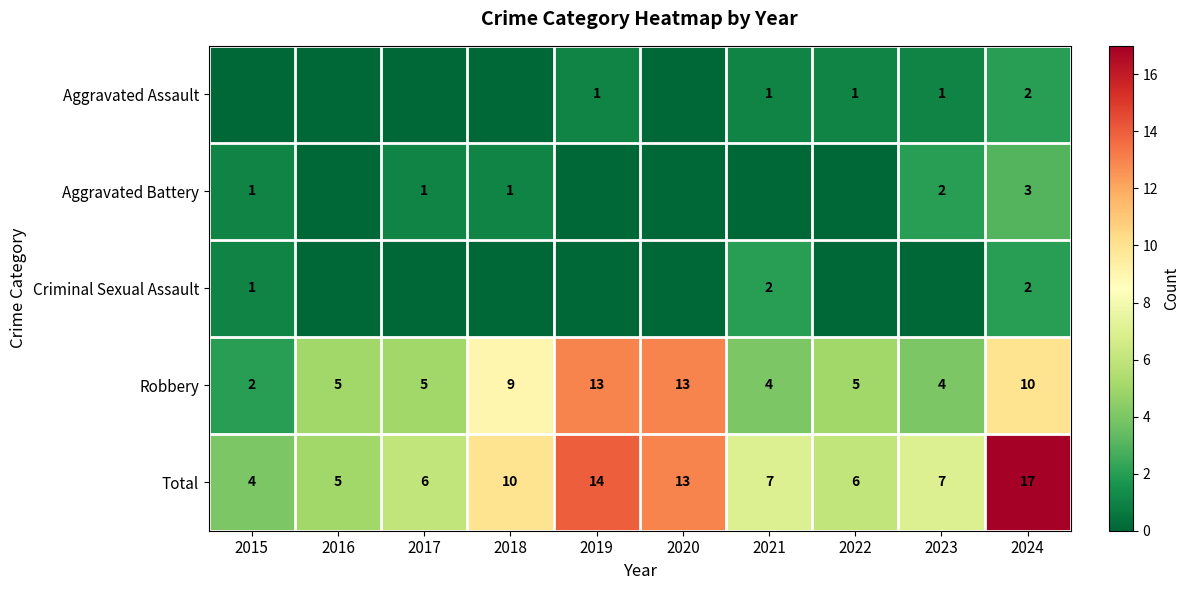

Read the Robbery value at 2023.

4